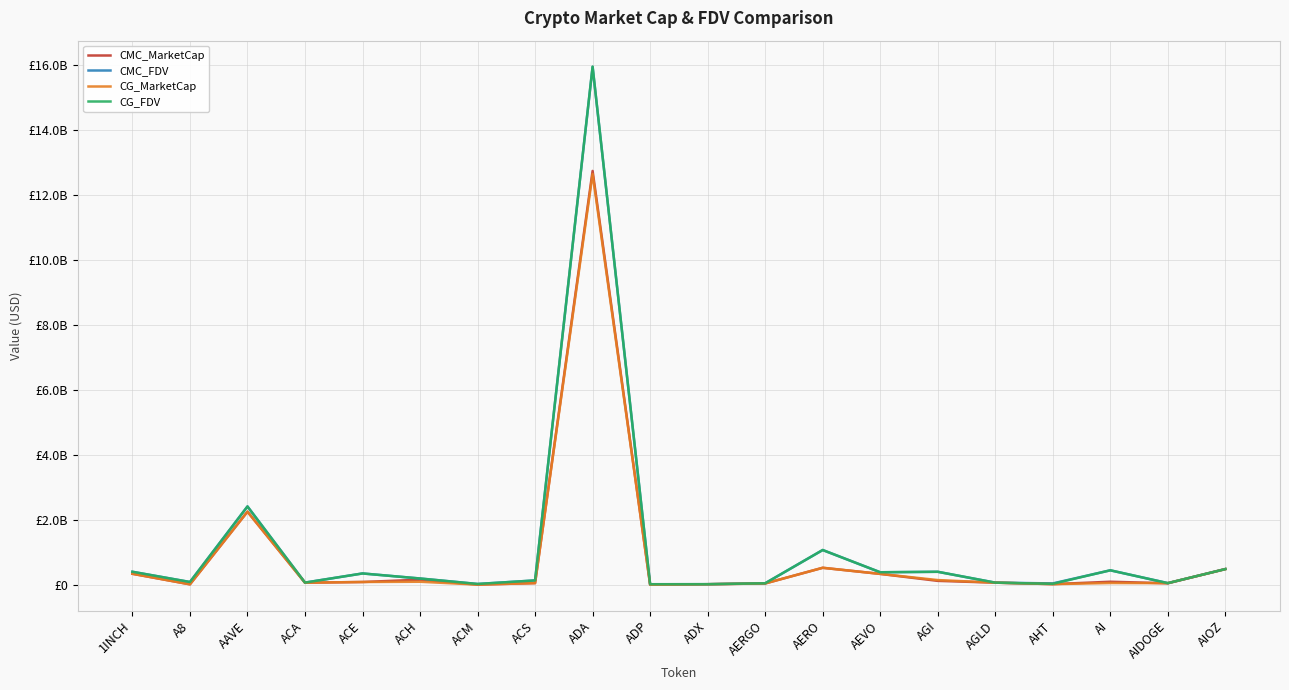

What is the difference between the maximum and minimum values in the CG_FDV series?

15927996296.0